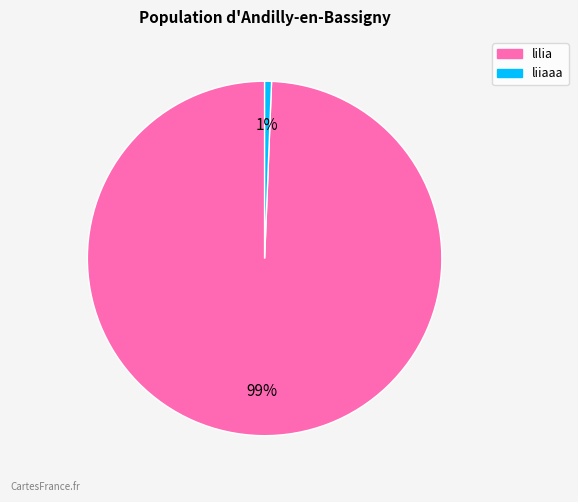

How many slices are in this pie chart?

2